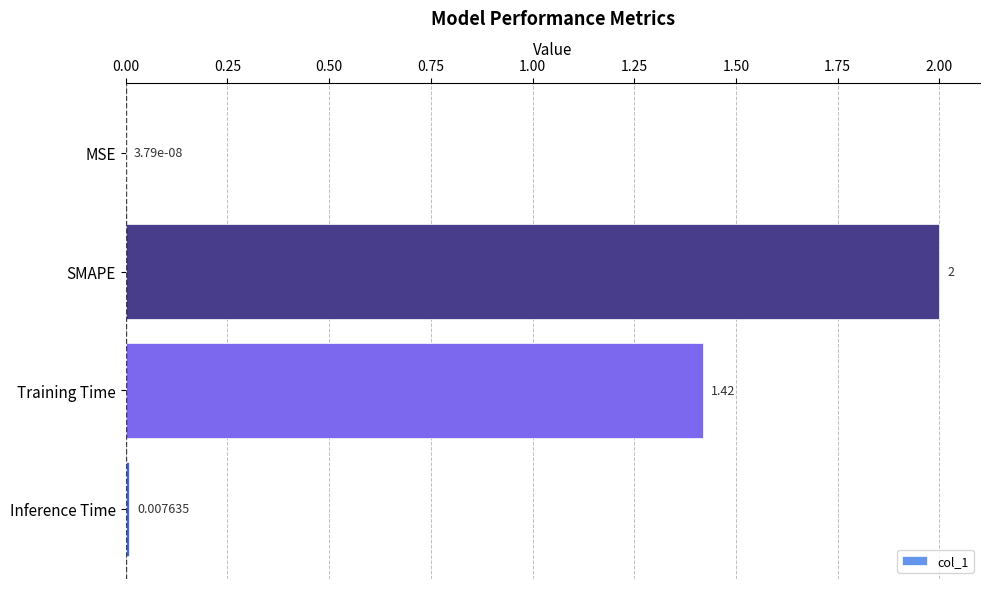

Which has a higher value, MSE or Training Time?

Training Time